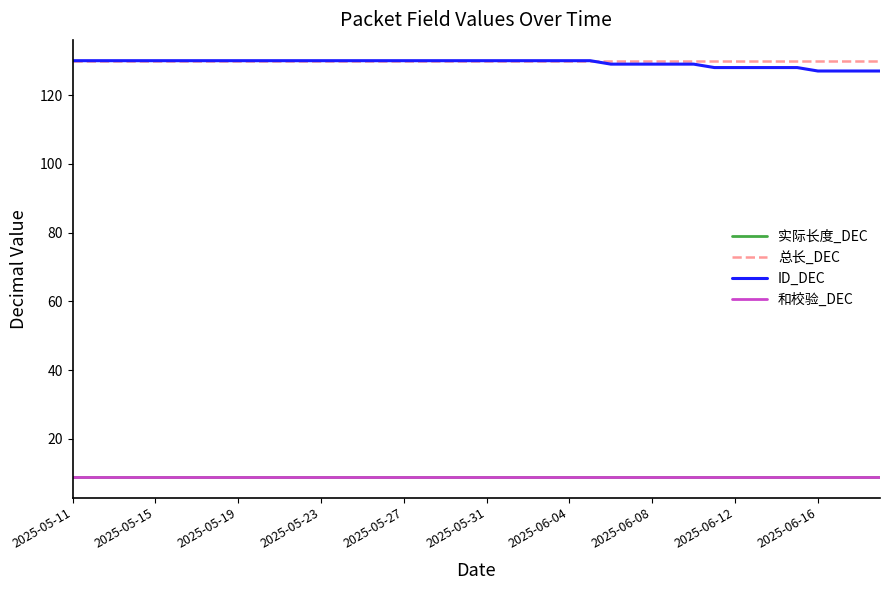

True or false: 和校验_DEC and ID_DEC intersect in this chart.

False